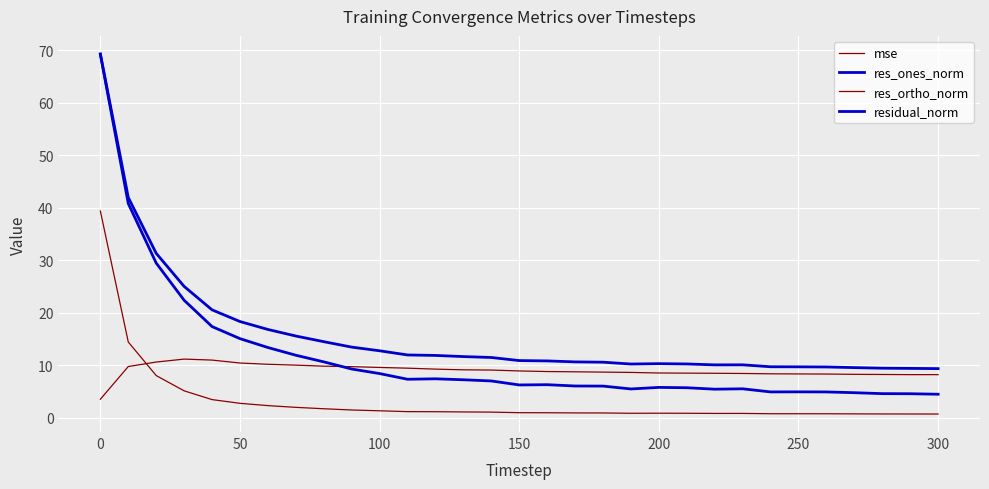

Does the chart have visible grid lines?

Yes